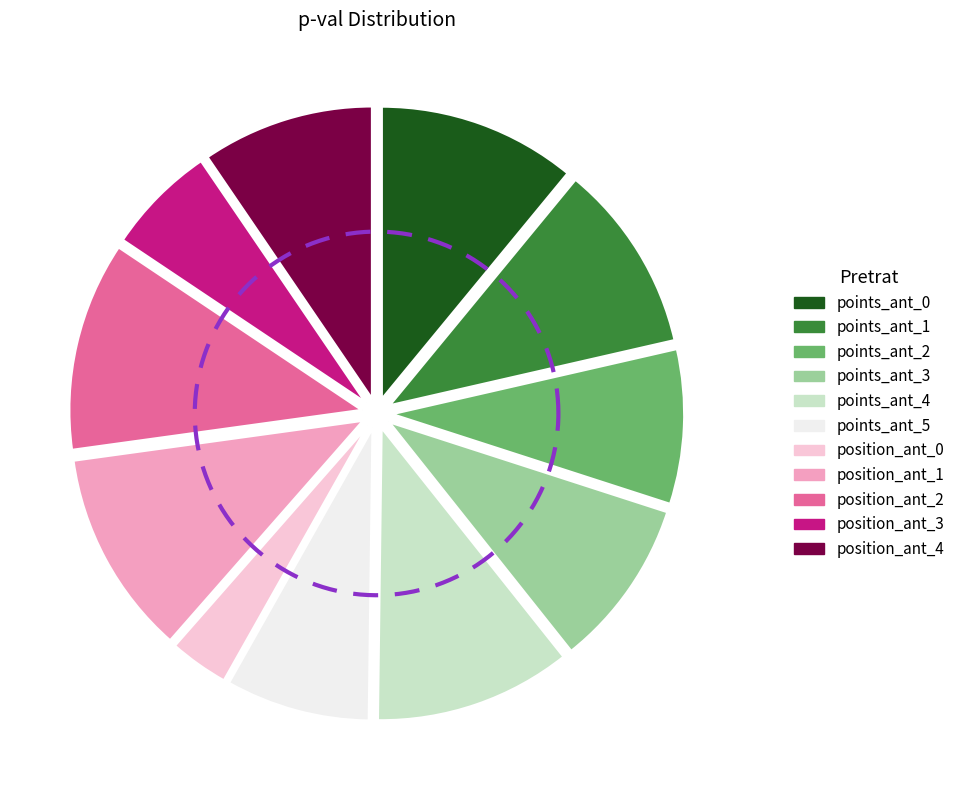

Is the sum of points_ant_1 and position_ant_1 greater than half?

No